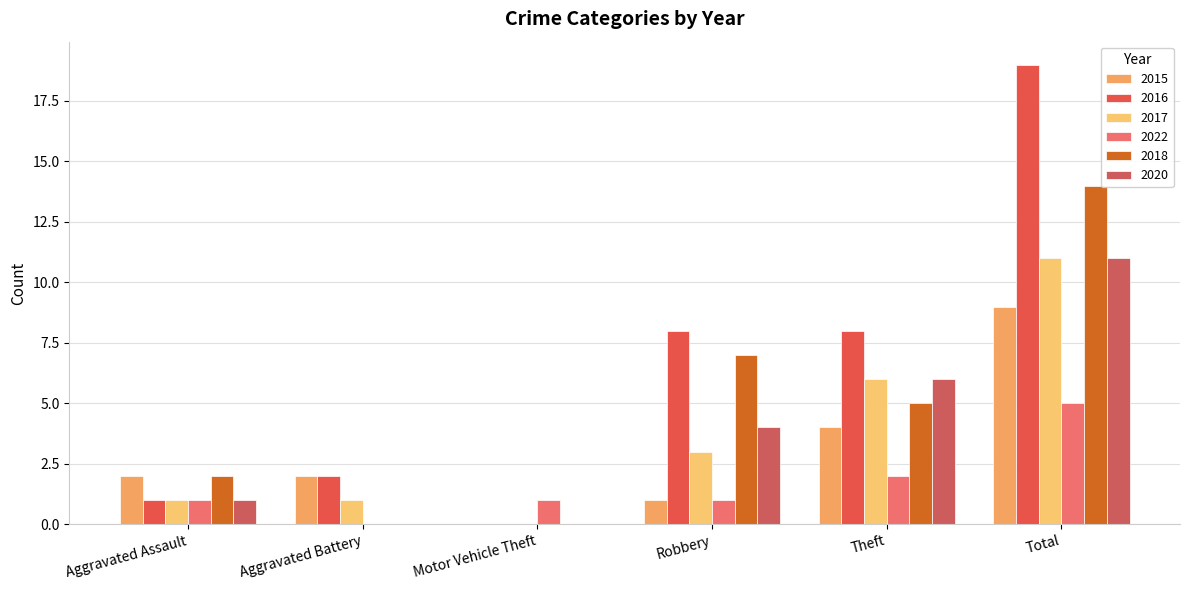

Where is 2018 nearest to the value 7?

Robbery